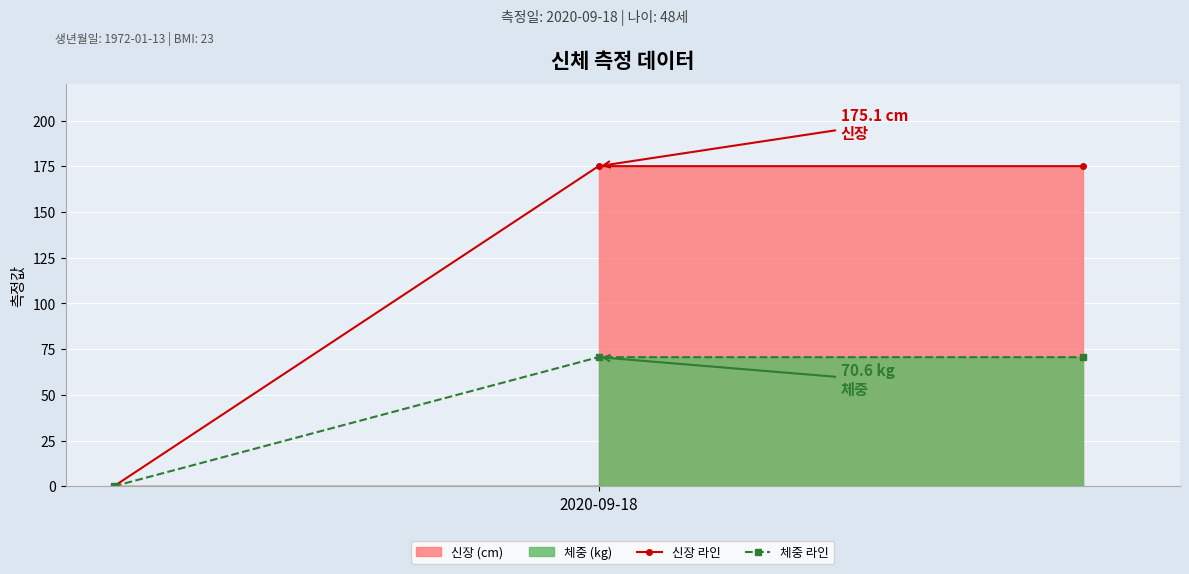

What is the maximum value for 체중 라인?

70.6